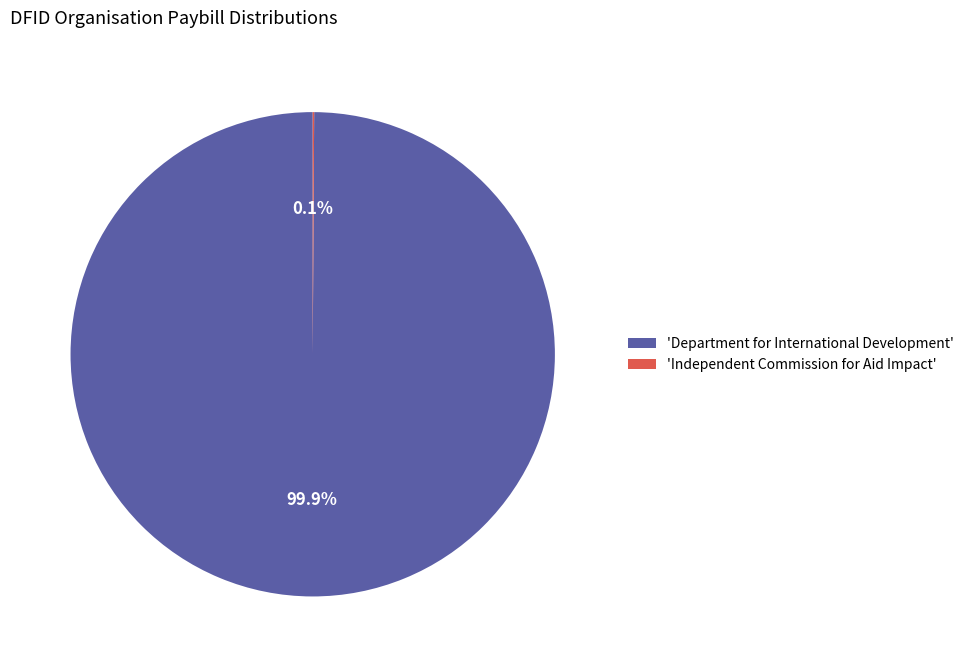

To the nearest percent, what is the difference between the largest and smallest slice percentages?

100%